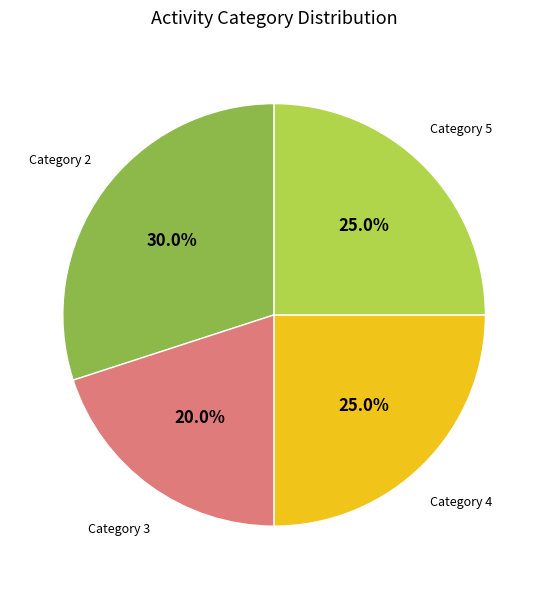

Is there any slice that represents more than half of the pie?

No